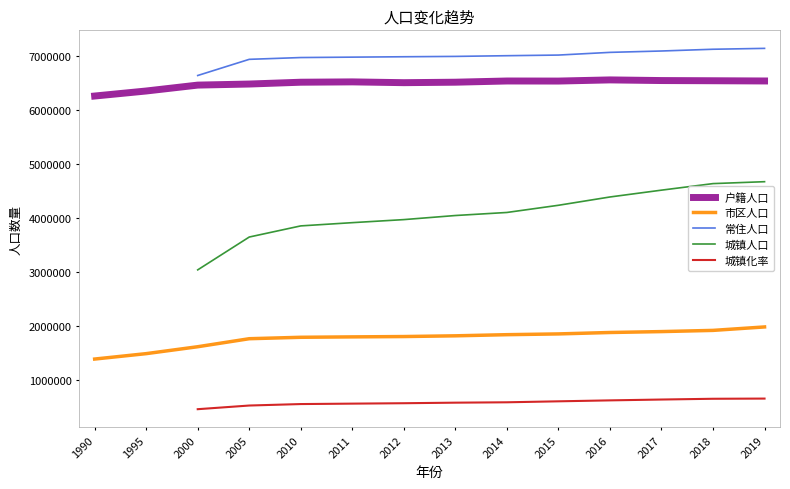

The 城镇人口 series shows 4386700.0 at 2016. True or false?

True